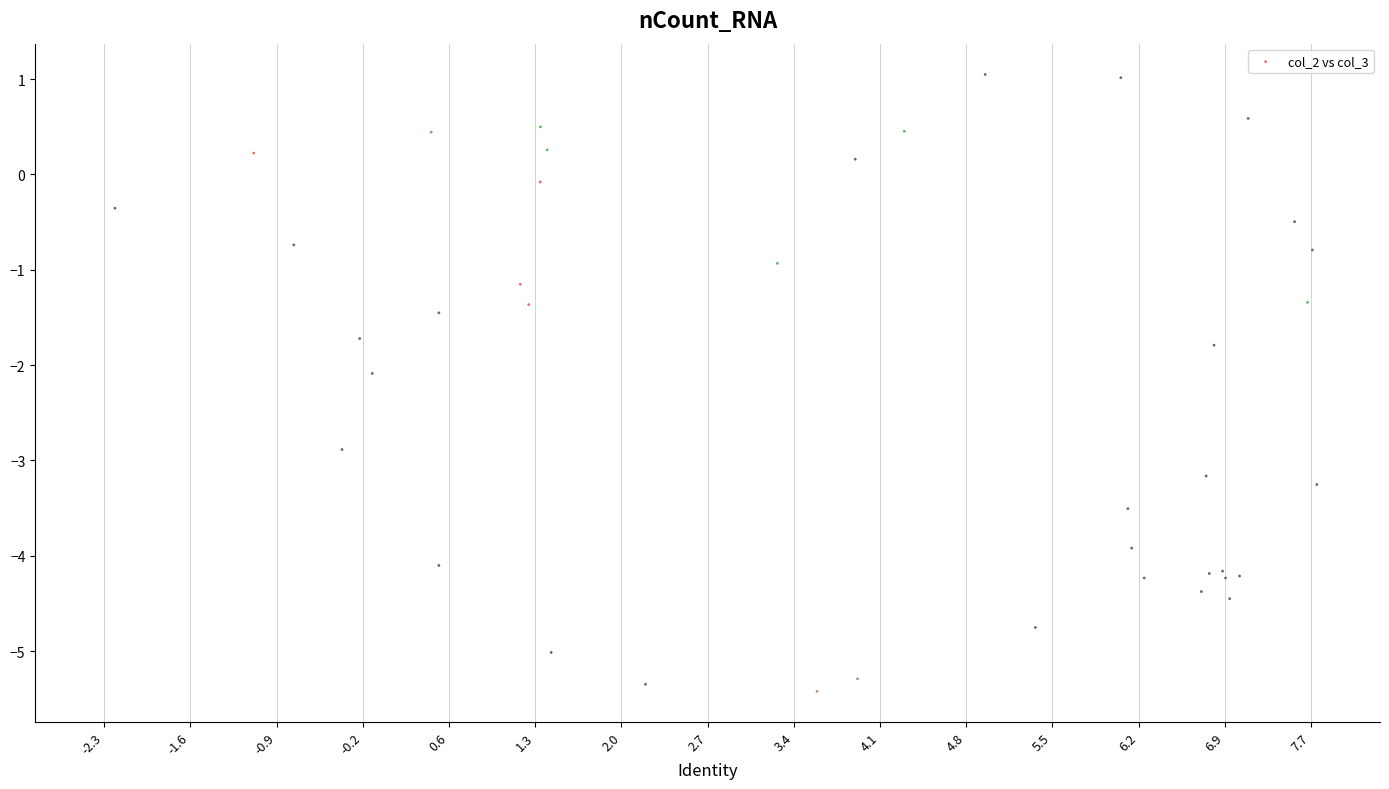

What Y value in the scatter plot is closest to -2?

-2.1